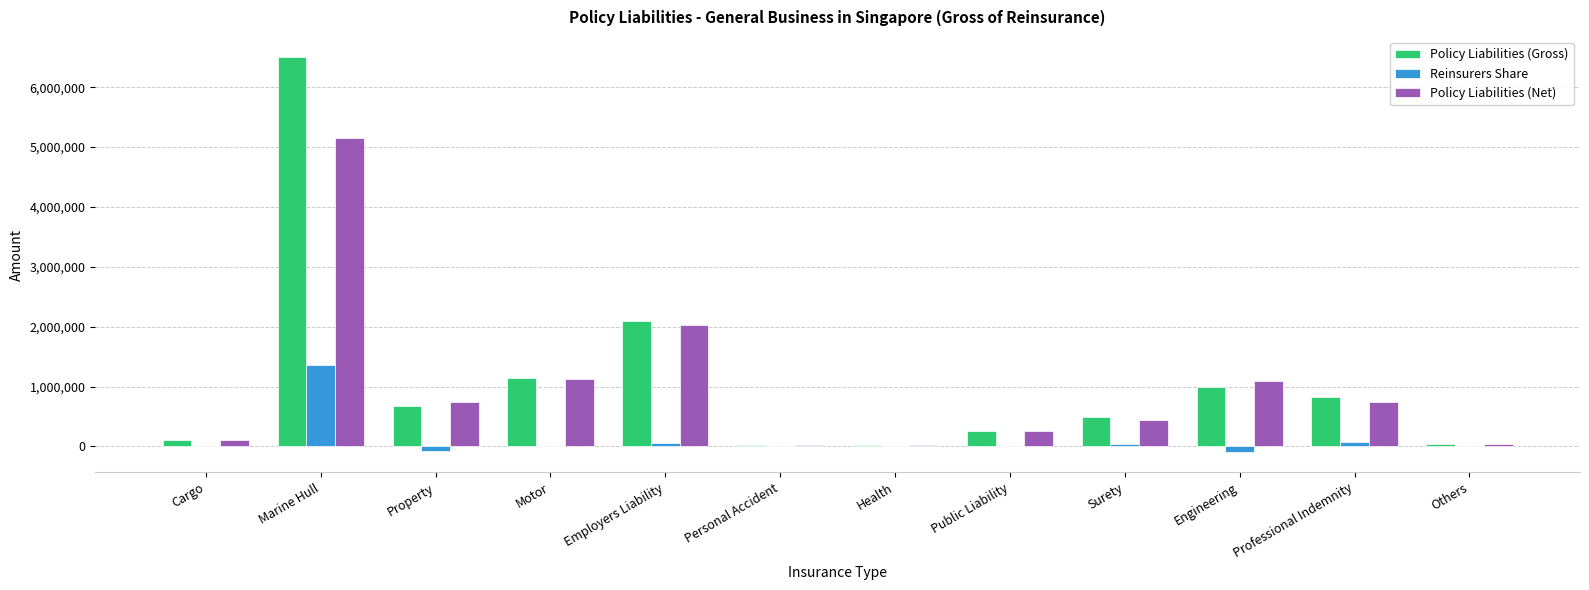

At which label does Policy Liabilities (Net) reach its peak?

Marine Hull